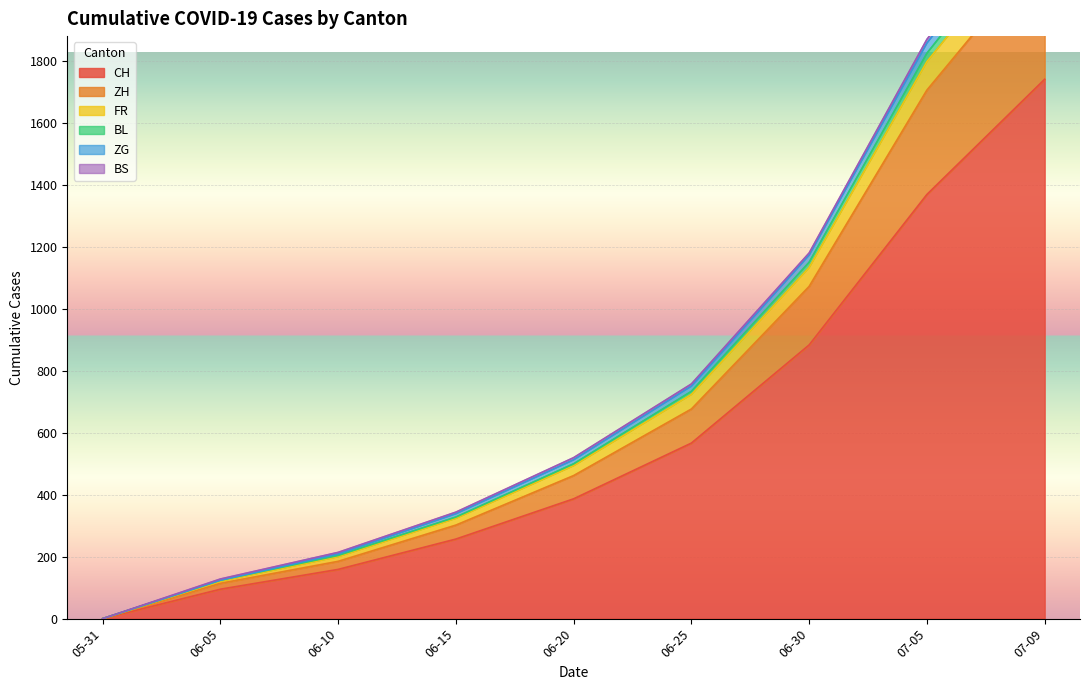

The value of CH at 06-20 is 121. True or false?

False